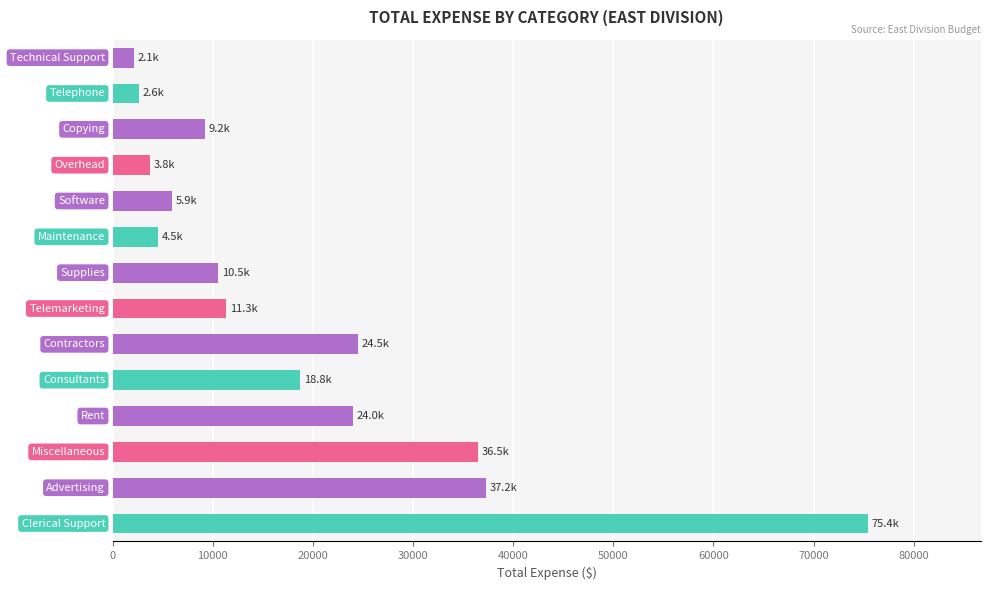

What is the value of the 12th bar from the top?

36500